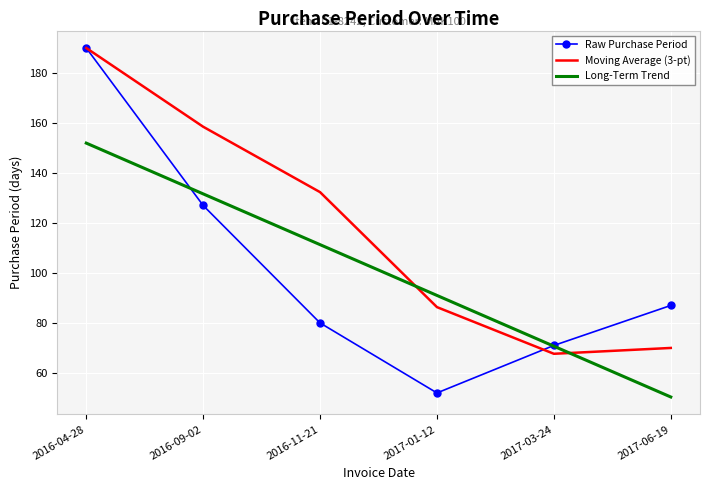

At which category does the chart reach its peak across all series?

2016-04-28